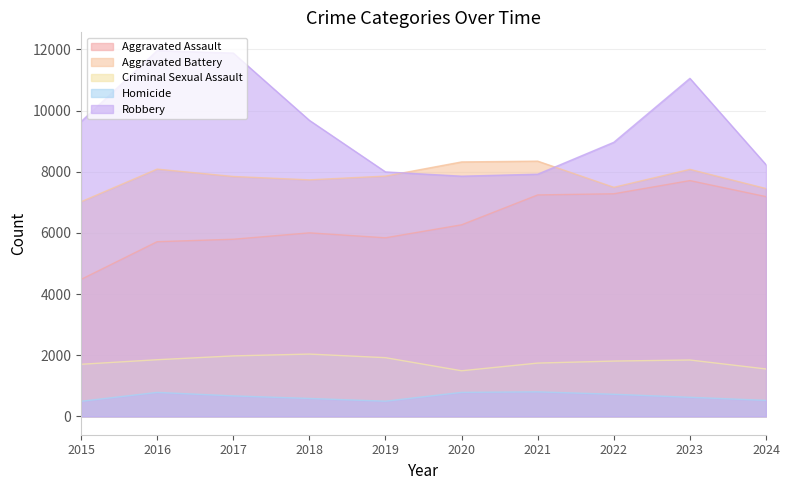

The value of Aggravated Assault at 2016 is 5713. True or false?

True